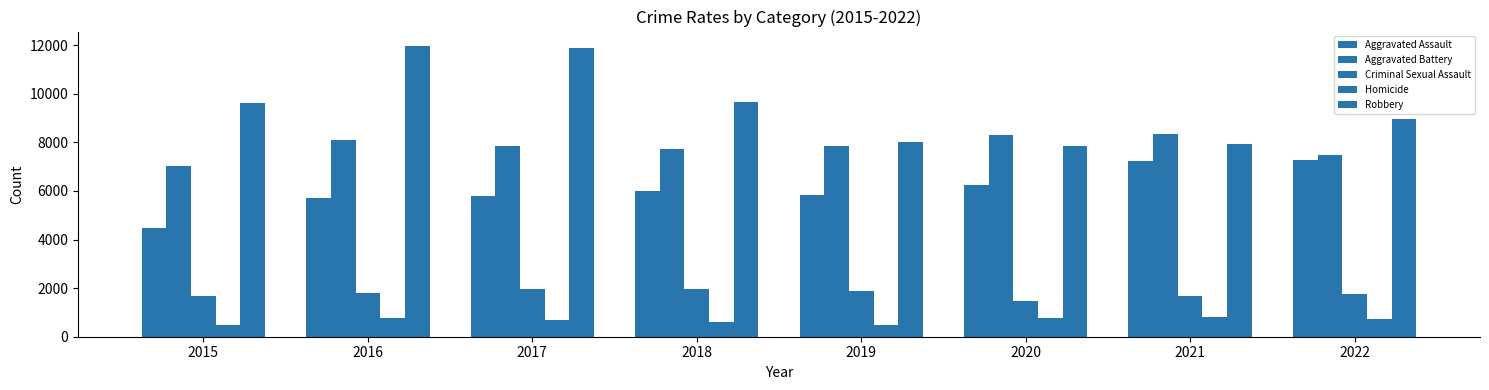

Count the number of data series in this chart.

5